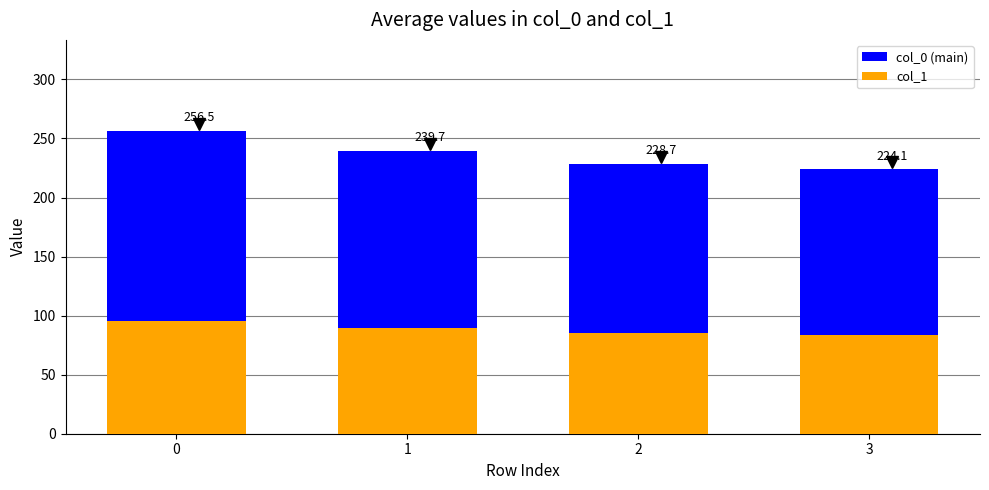

Reading left to right, what are all the values shown in this chart?

col_0 (main): 256.5	239.7	228.7	224.1
col_1: 95.8	89.5	85.4	83.7